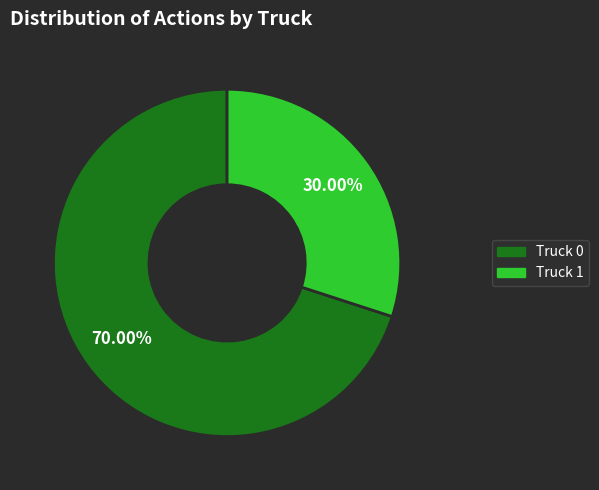

To the nearest percent, what is the combined percentage of Truck 1 and Truck 0?

100%